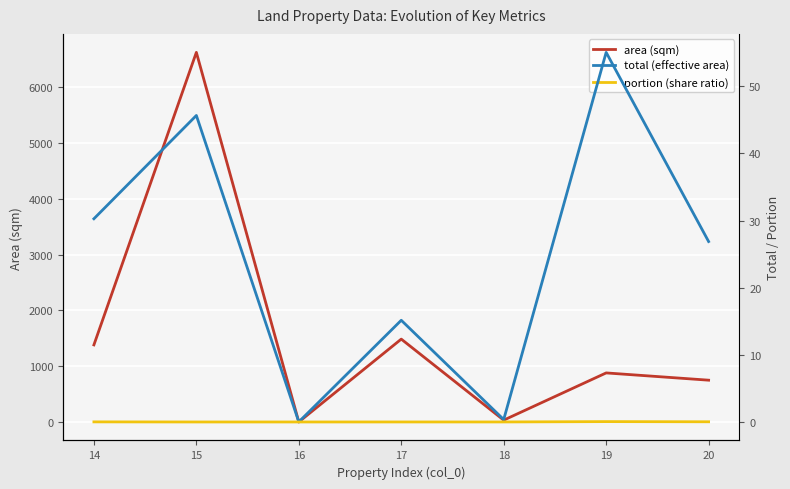

Reading left to right, list all the values displayed in this chart.

area (sqm): 1382.5	6618.0	3.0	1486.0	36.0	881.0	751.0
total (effective area): 30.3	45.7	0.0	15.2	0.4	55.1	26.9
portion (share ratio): 0.0	0.0	0.0	0.0	0.0	0.1	0.0